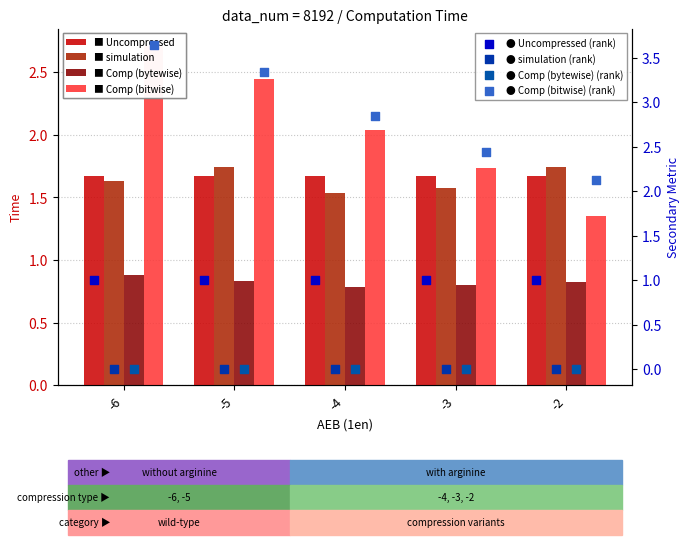

Which series contains the highest Y value?

Comp (bitwise)